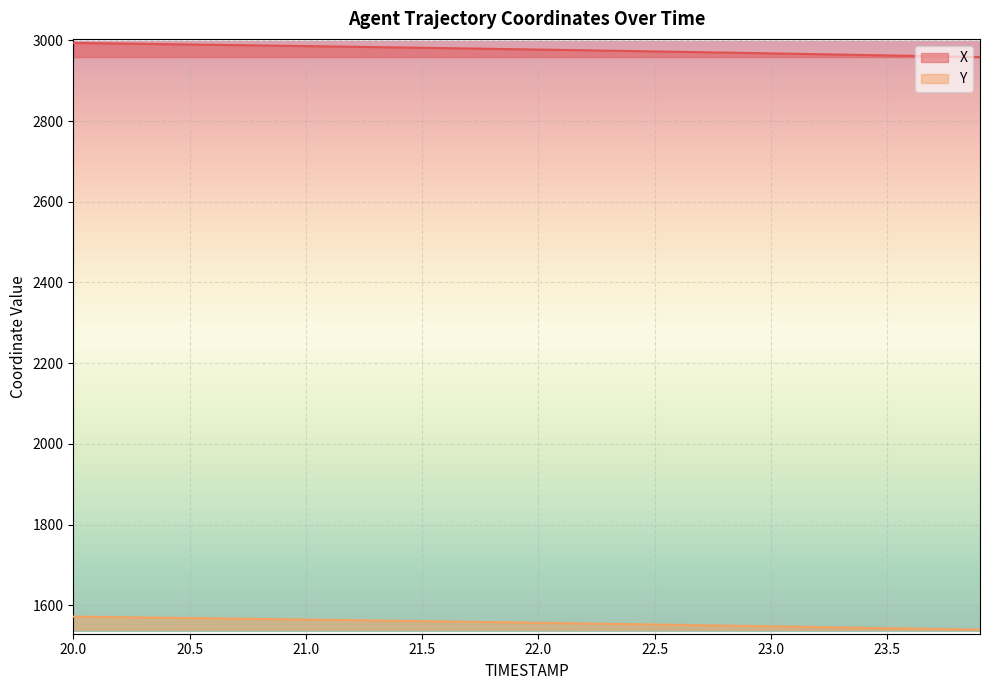

What position from the right is 20.4?

36